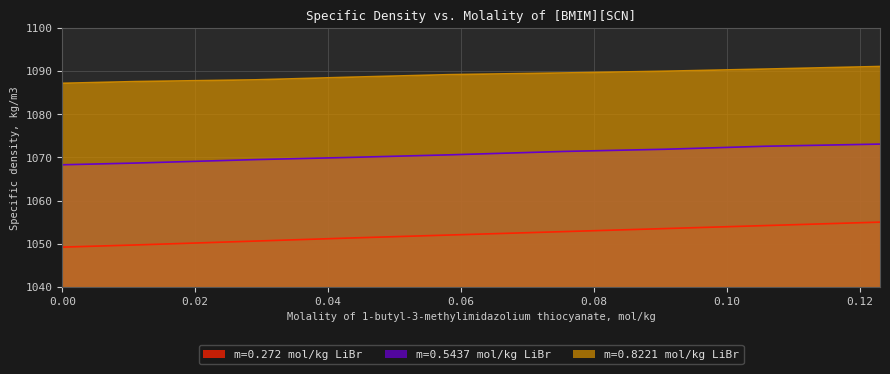

What is the sum of all m=0.8221 mol/kg LiBr values?

9801.8